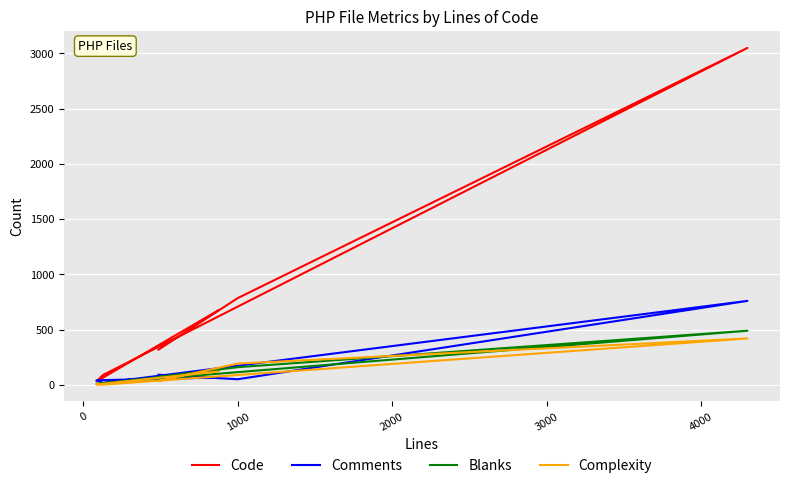

What are all the series names shown in the legend?

Code, Comments, Blanks, Complexity